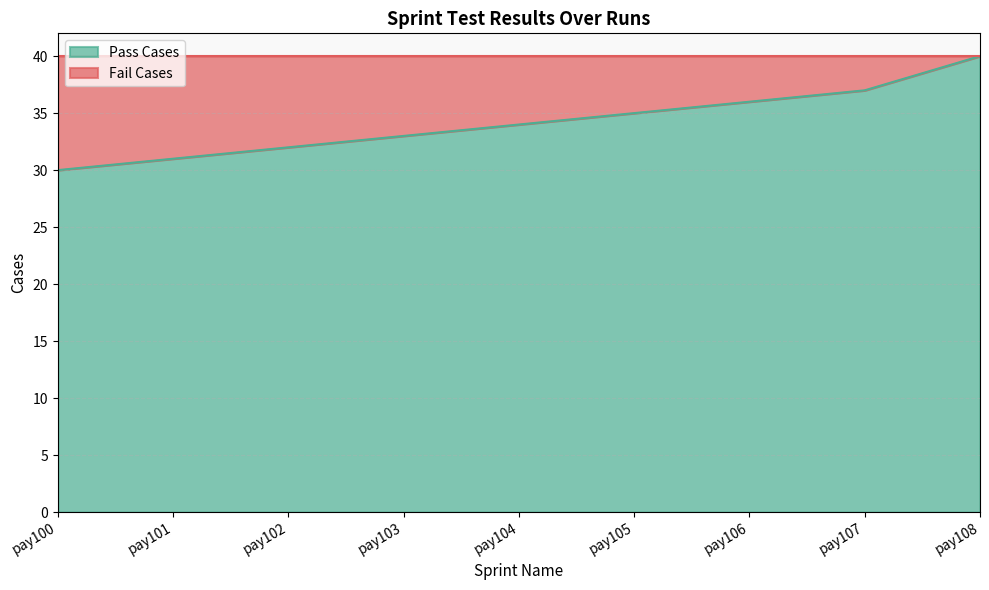

True or false: the data shows 35 at pay105.

True